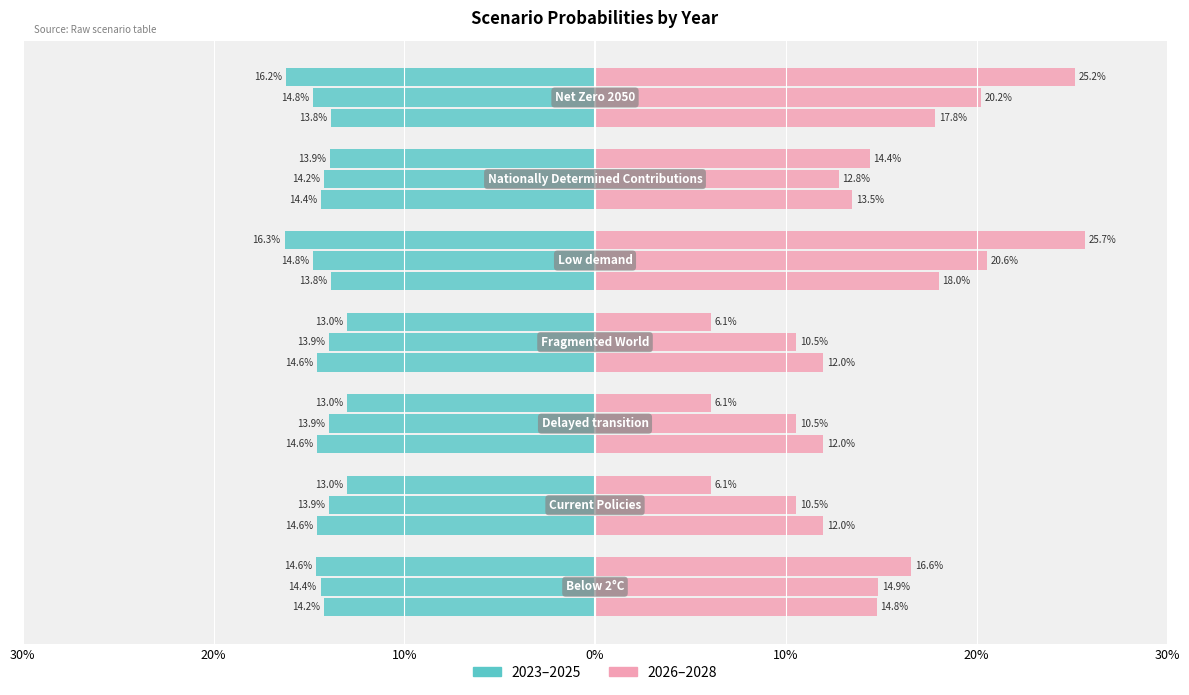

Between 10% and 0%, which series saw the biggest shift?

2026 (Right)